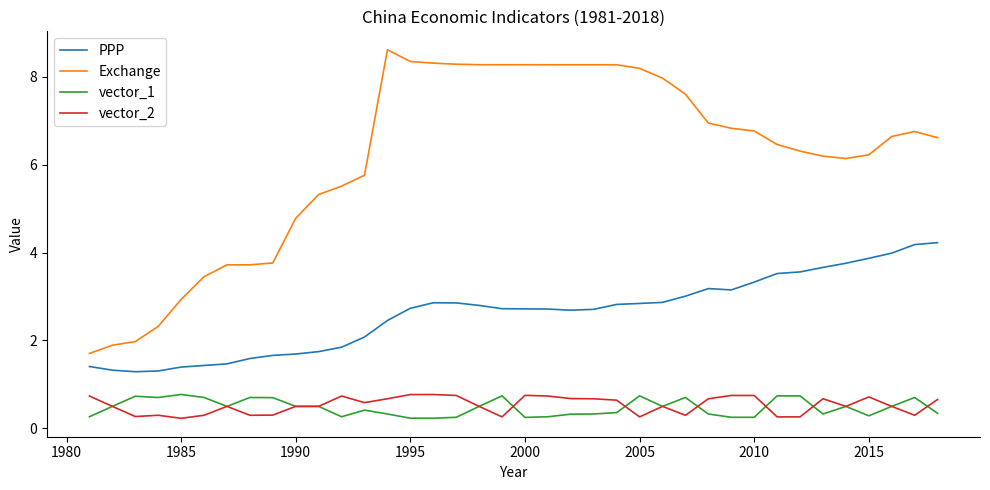

Which series has the largest total across all categories?

Exchange